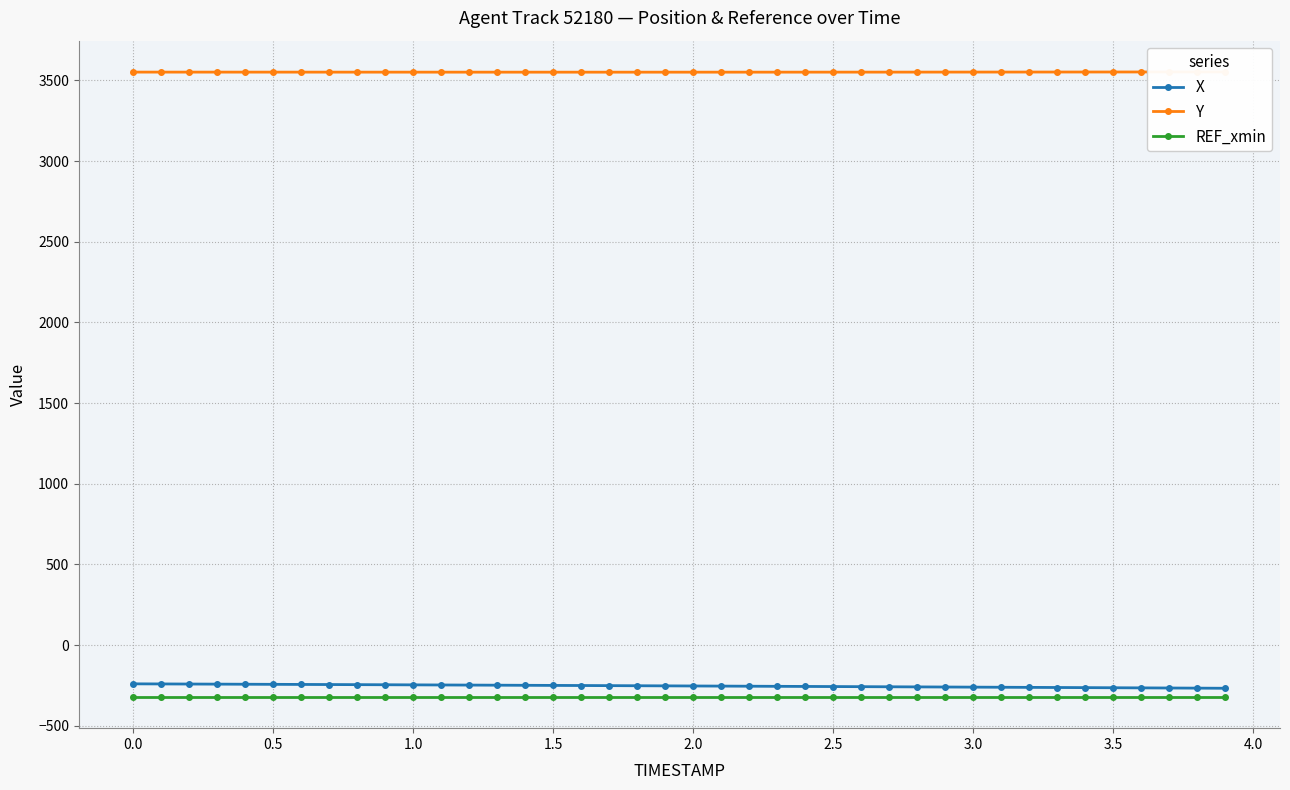

Does the chart have visible grid lines?

Yes